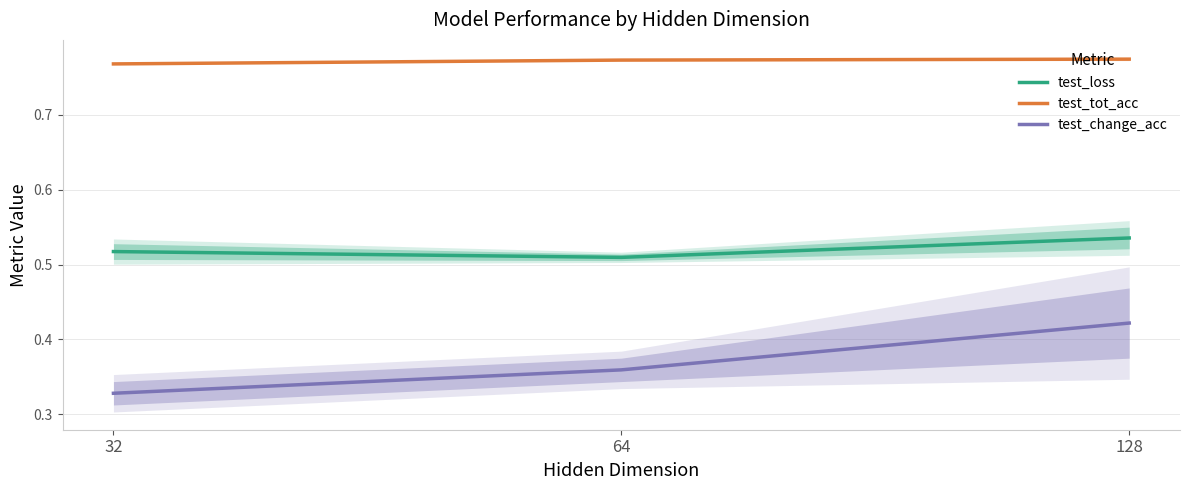

True or false: test_change_acc has a value of 0.1 at 128.

False